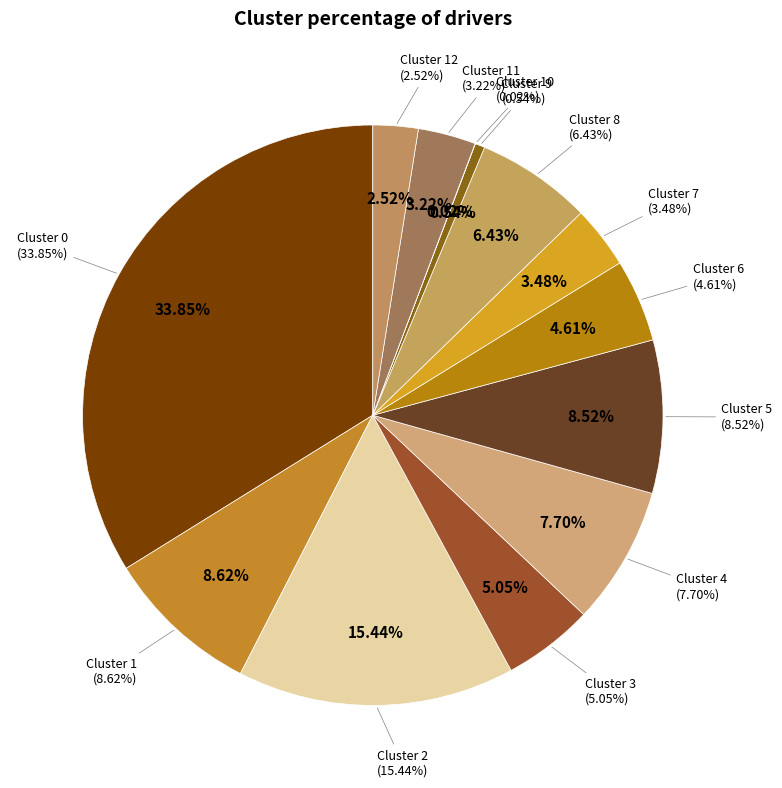

To the nearest percent, what percentage of the pie is 11?

3%